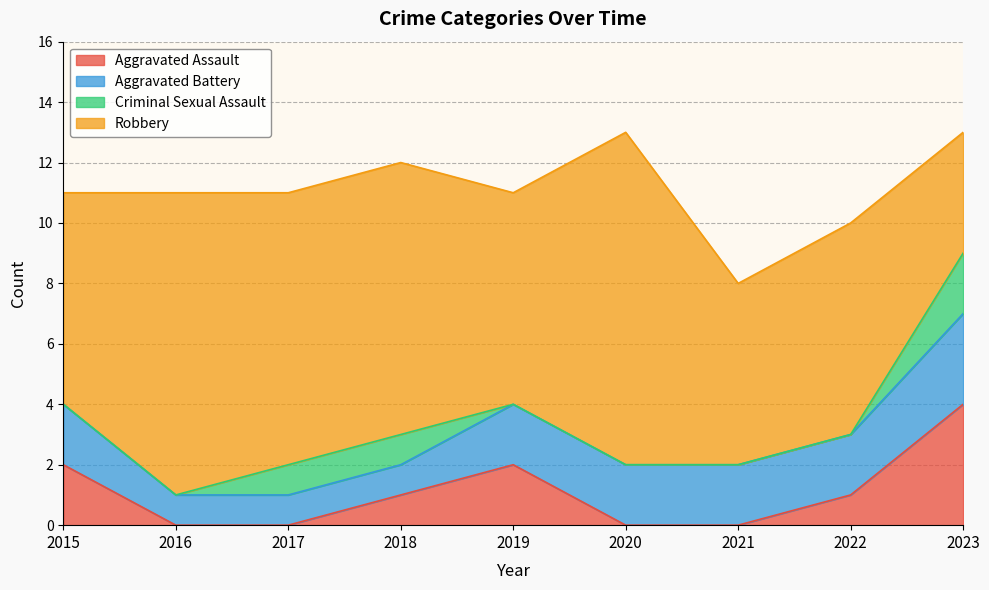

How many lines are shown in the chart?

4